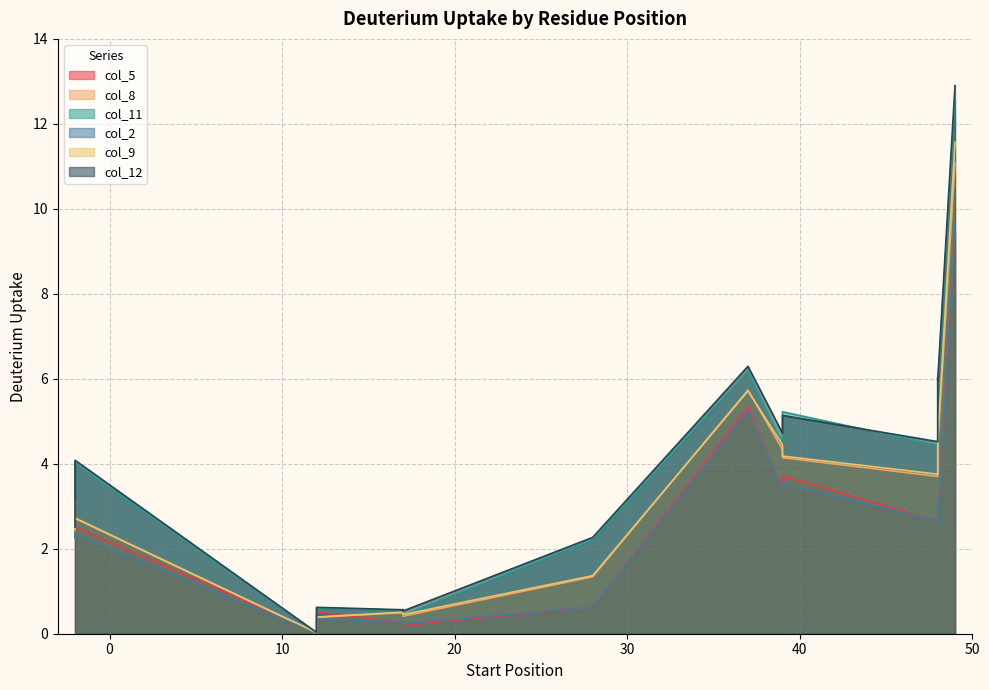

Where is the first local minimum for col_12?

12